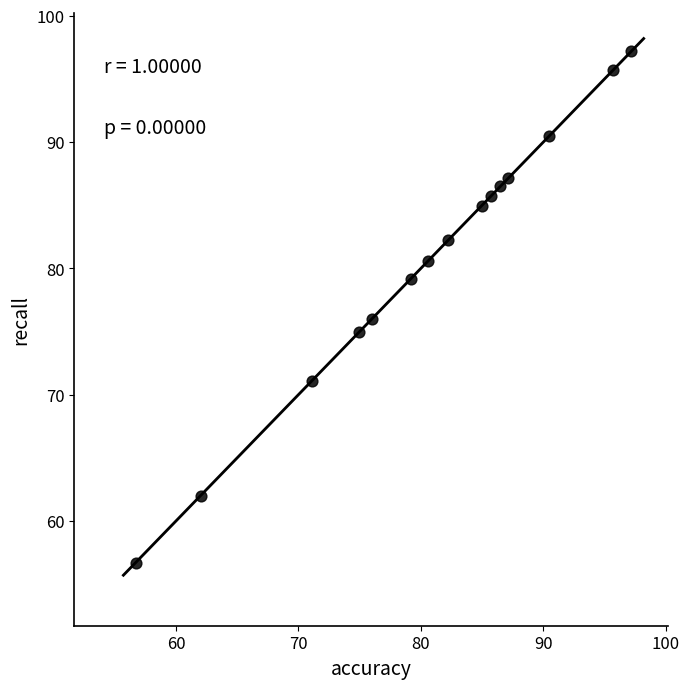

What is the range of X values (max minus min)?

40.5